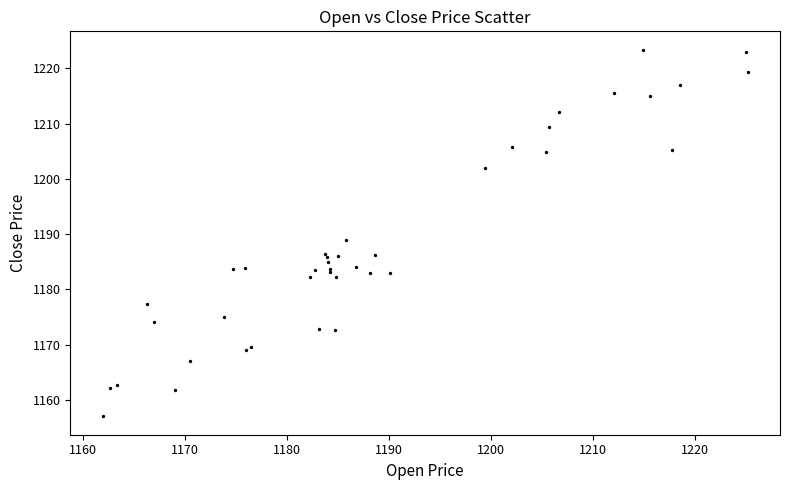

What Y value in the scatter plot is closest to 1190?

1189.0